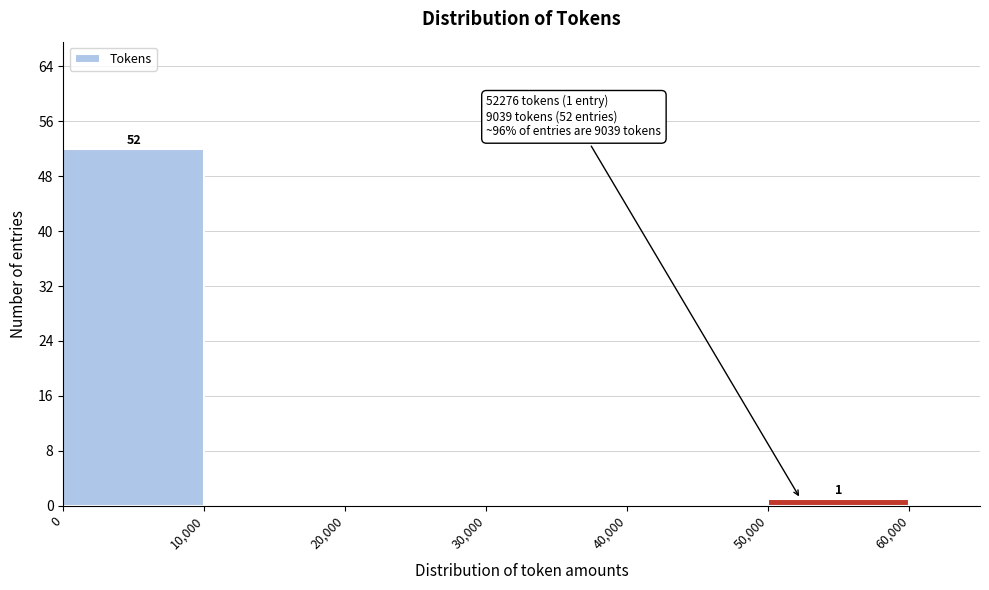

Which range on the x-axis has the tallest bar?

0 to 10,000